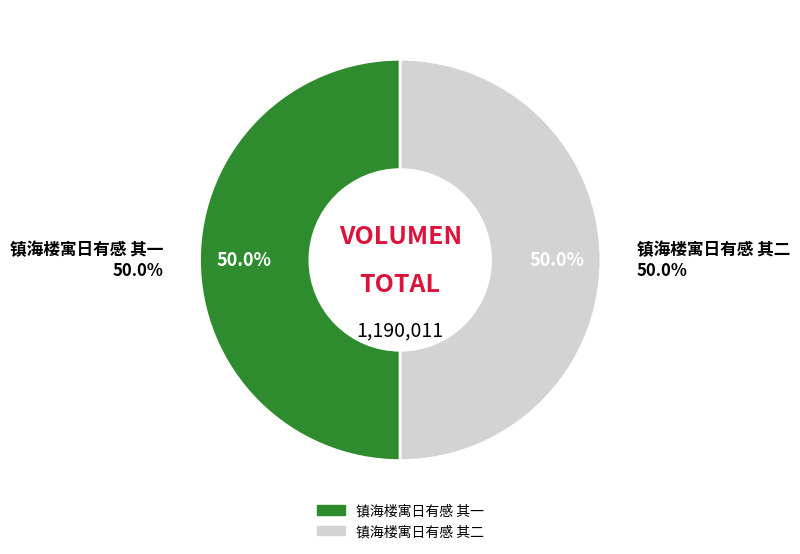

True or false: 镇海楼寓日有感 其二 accounts for 50% of the total.

True